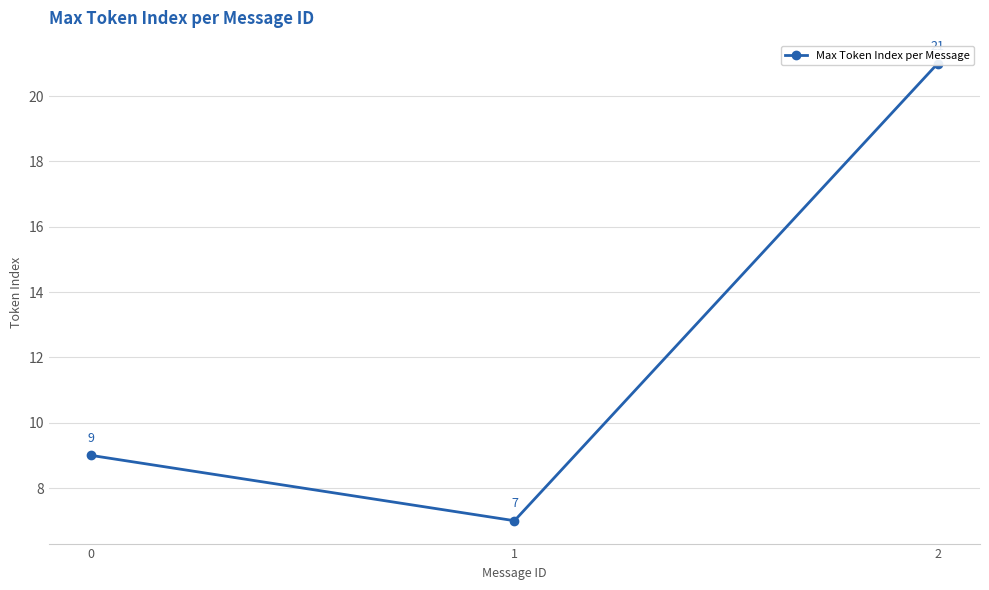

At which label does the data first exceed 9?

2